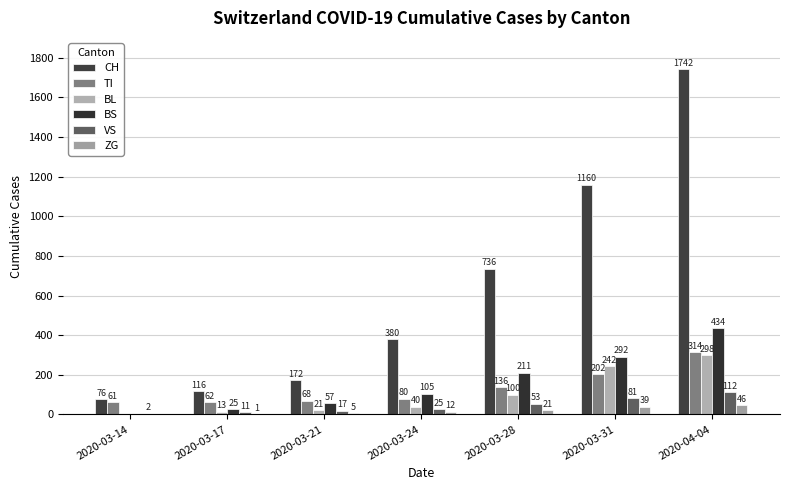

What is the average value of the ZG series?

18